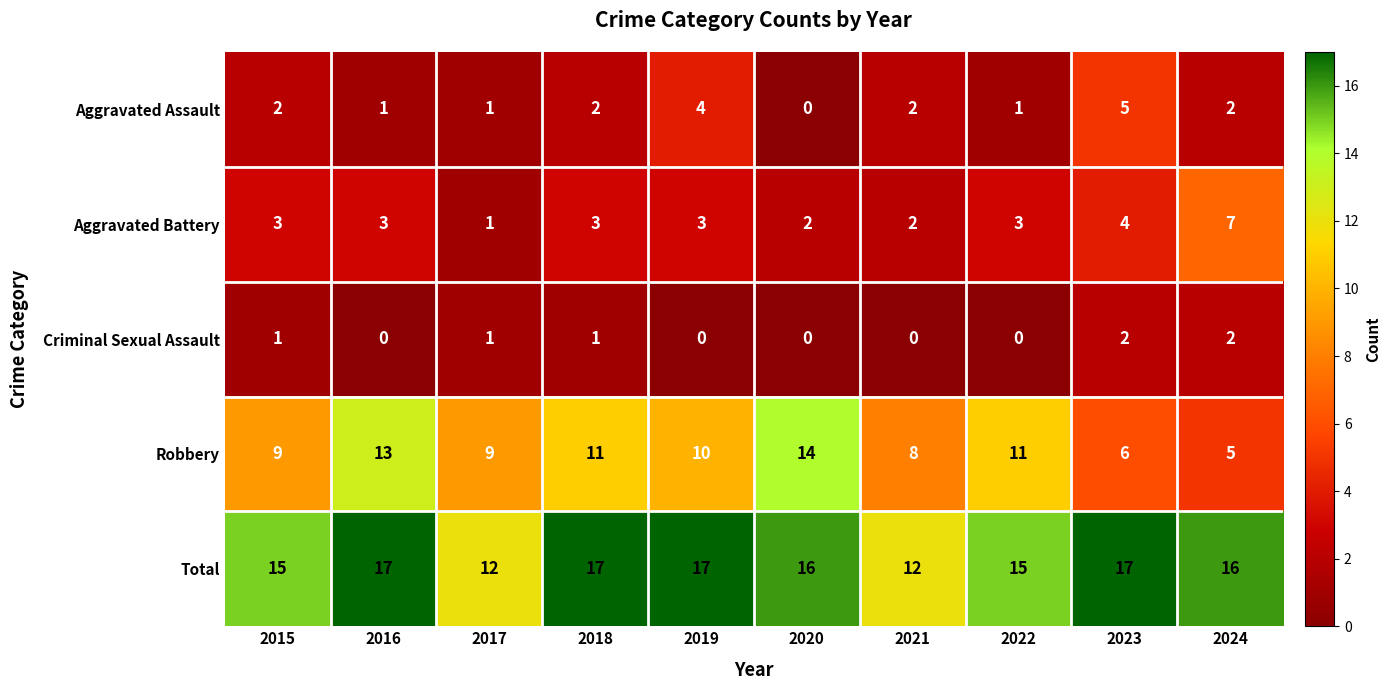

Which series has the largest total across all categories?

Total